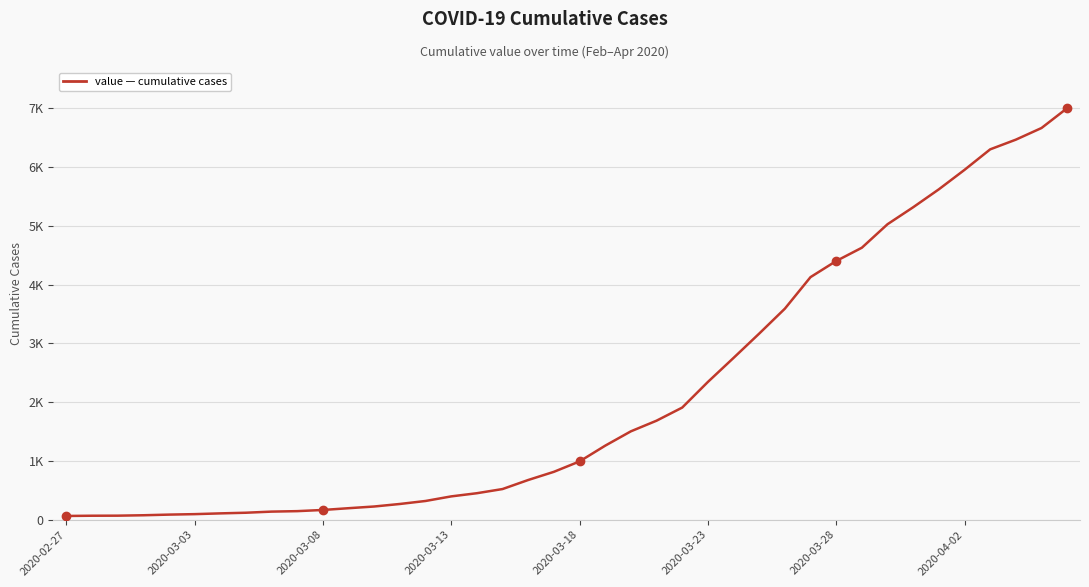

Does the chart have visible grid lines?

Yes